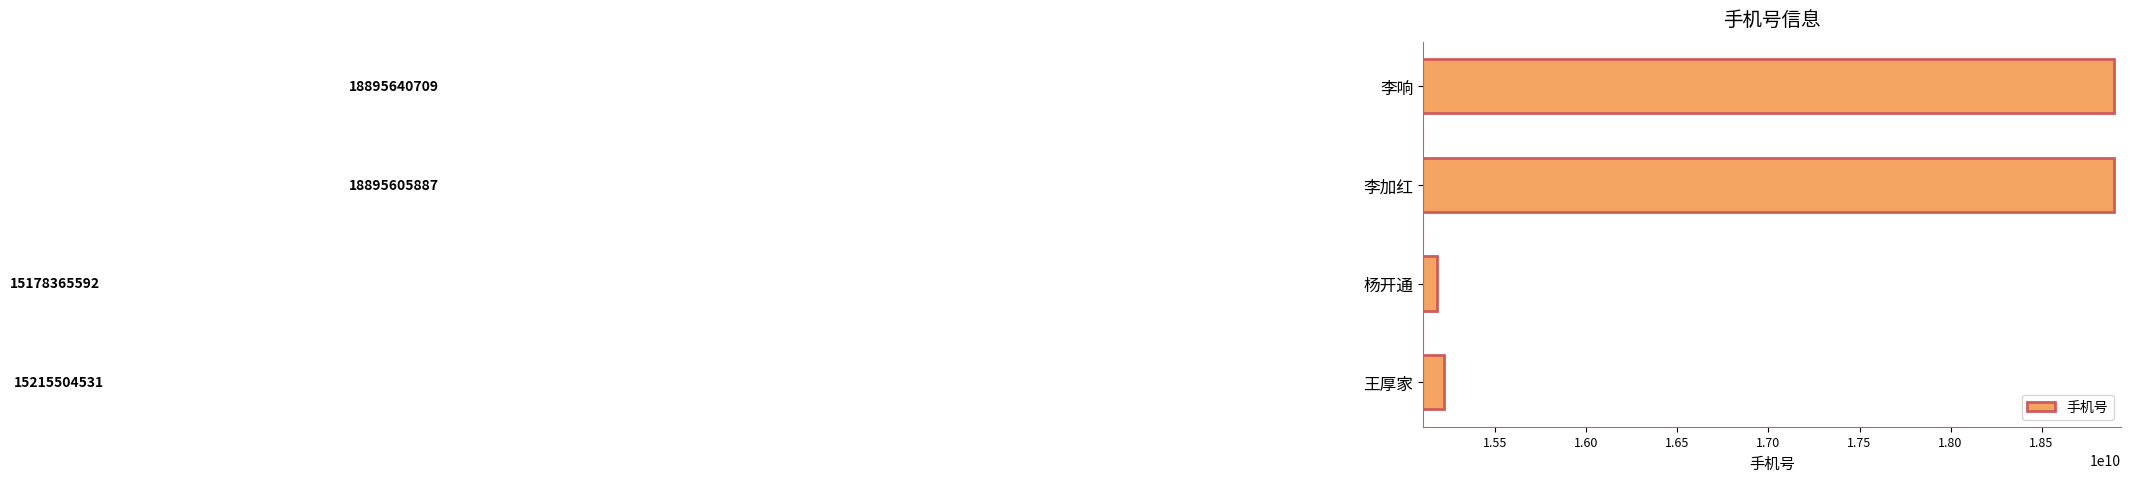

Reading bottom to top, extract all data points from this chart.

15215504531	15178365592	18895605887	18895640709